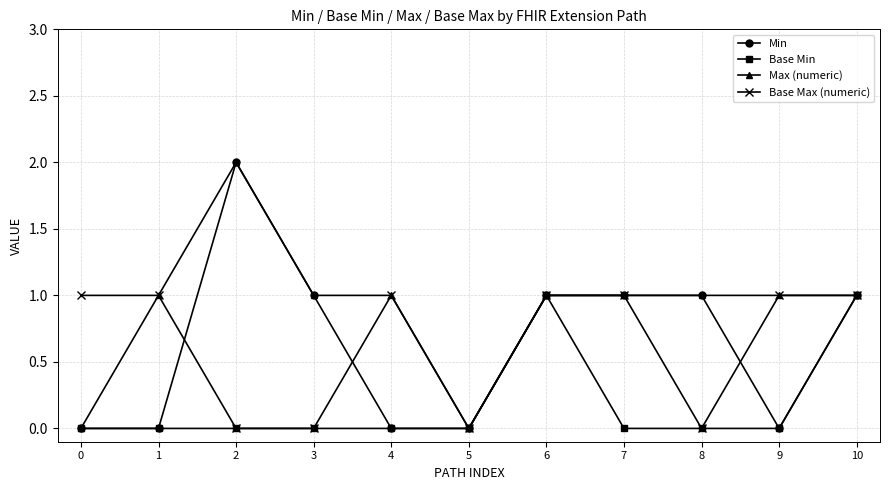

The Base Max (numeric) series shows 0 at 9. True or false?

False